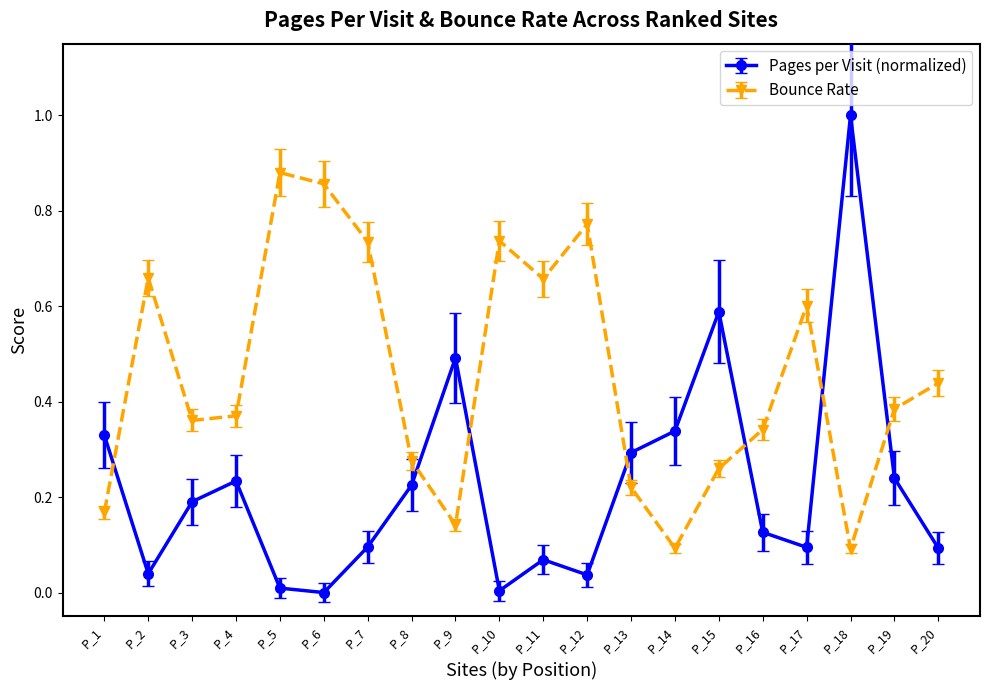

At P_19, list the series in order from largest to smallest.

Bounce Rate, Pages per Visit (normalized)